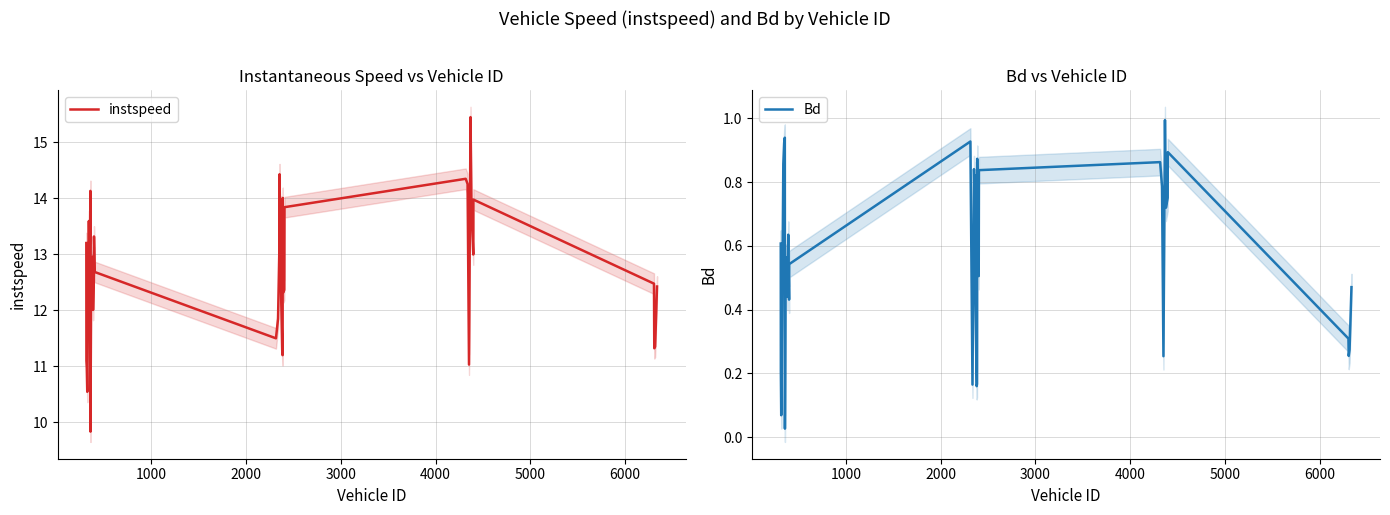

What is the highest value of the instspeed series?

15.4